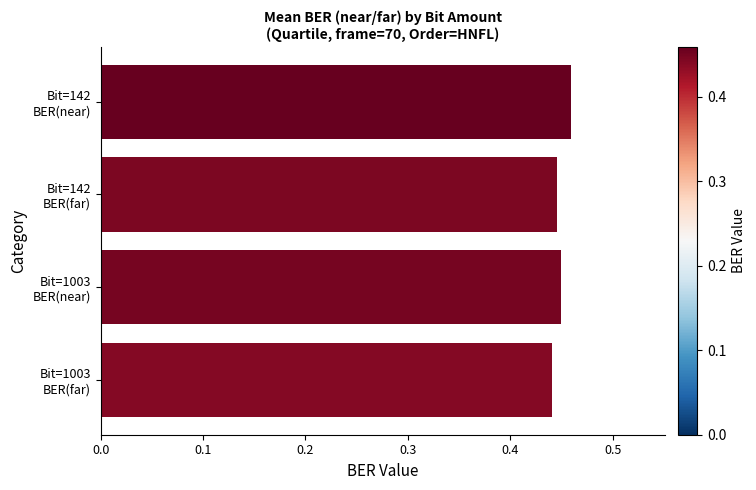

How many values are between 0 and 1?

4